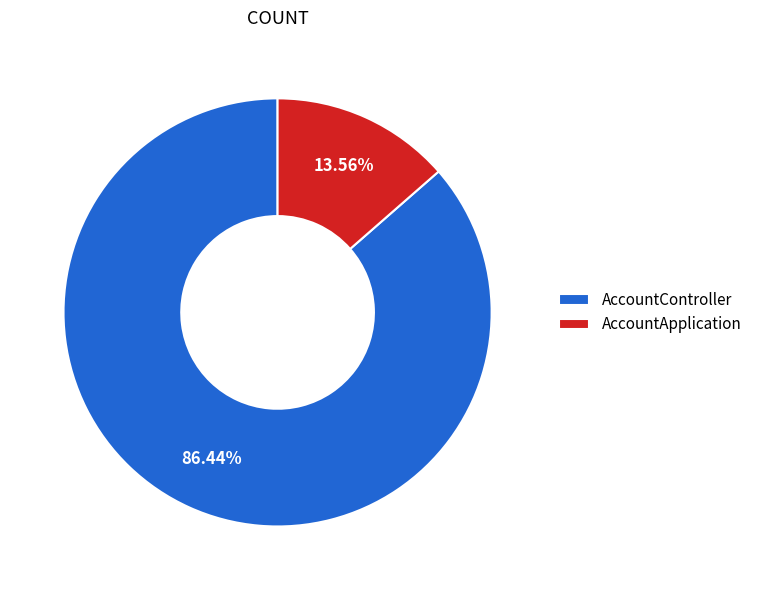

To the nearest percent, what is the combined percentage of AccountController and AccountApplication?

100%